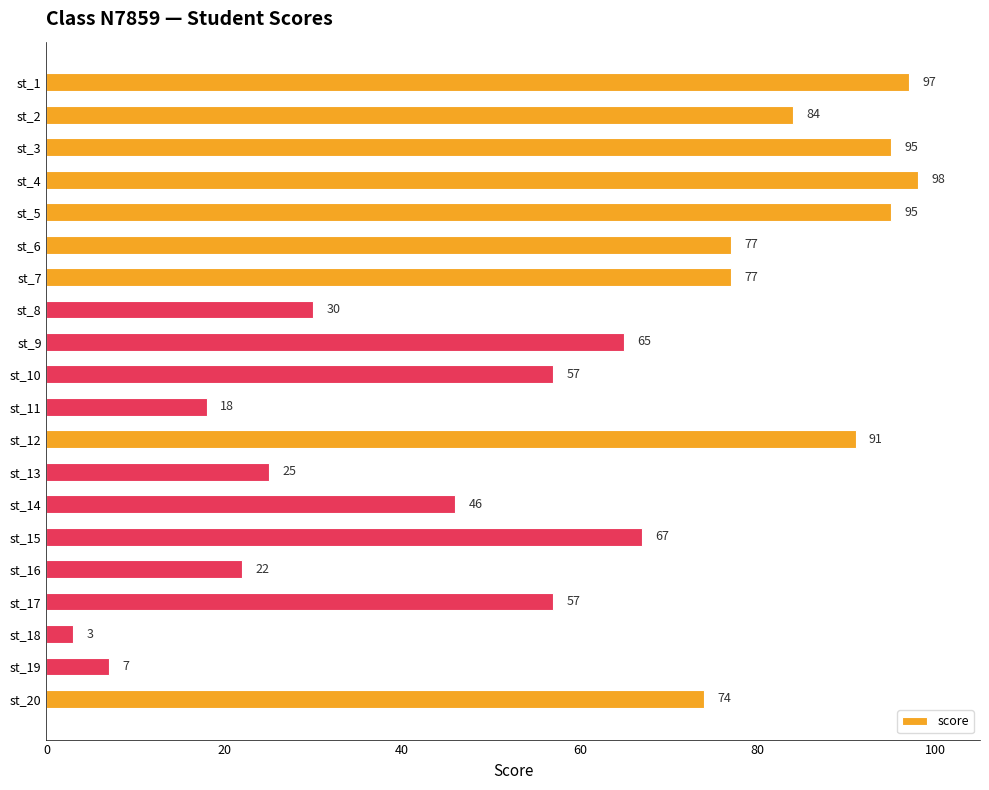

Which label corresponds to the largest value in the chart?

st_4